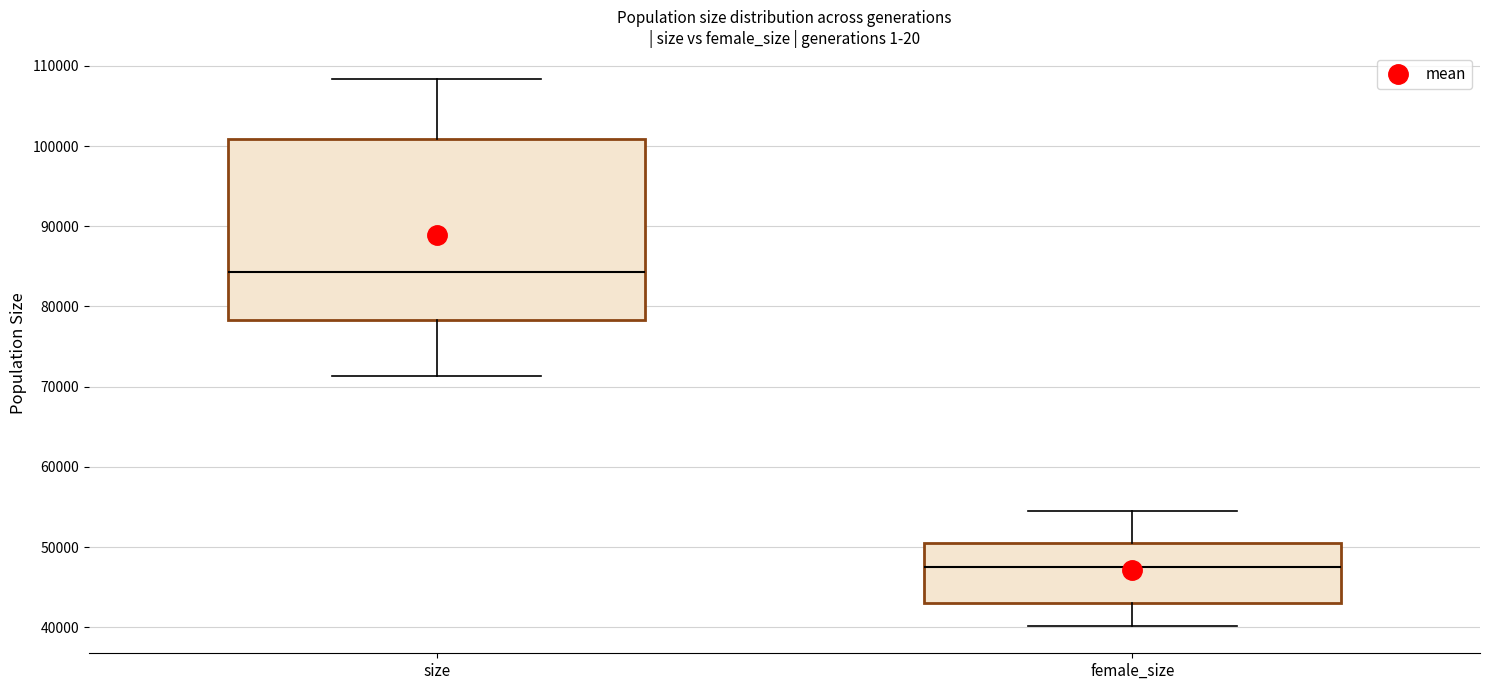

Comparing the boxes themselves (not the whiskers), which one is the tallest?

size